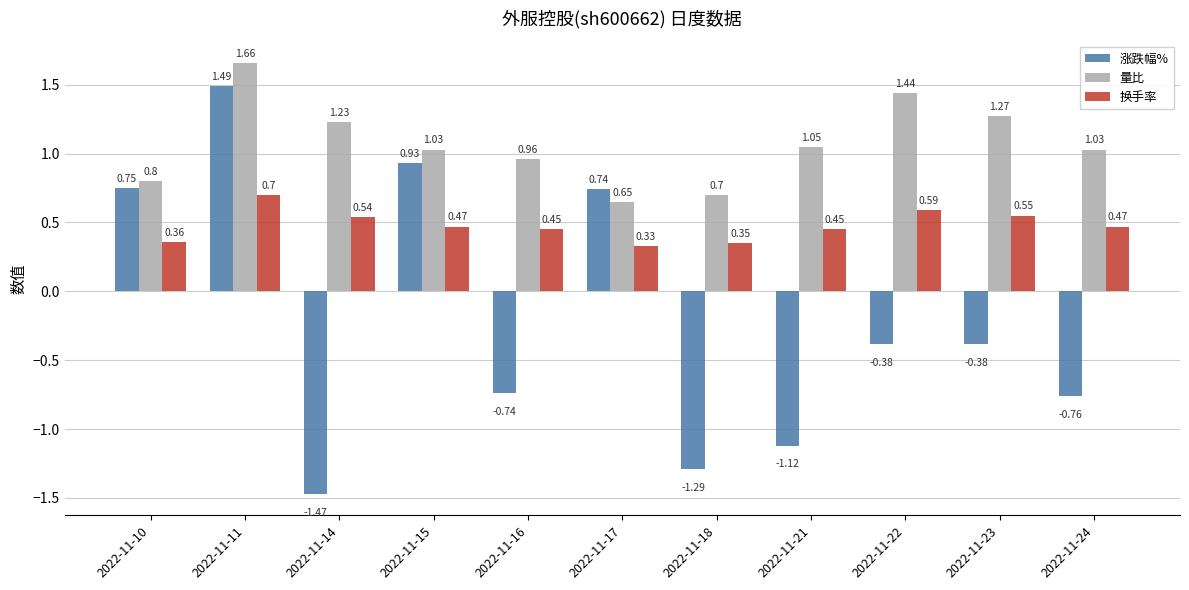

What is the total value across all series at 2022-11-18?

-0.2